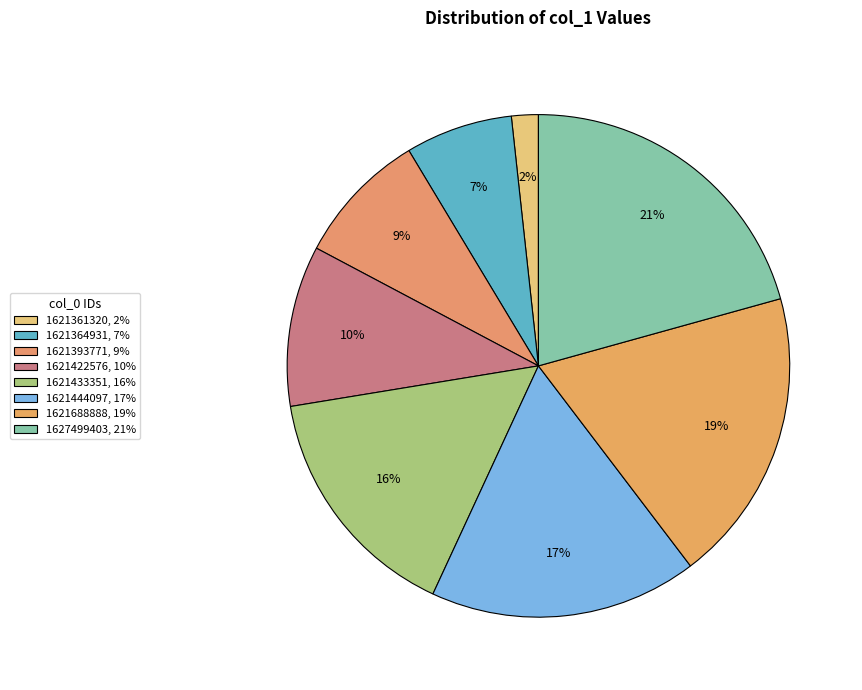

Is there any slice that represents more than half of the pie?

No